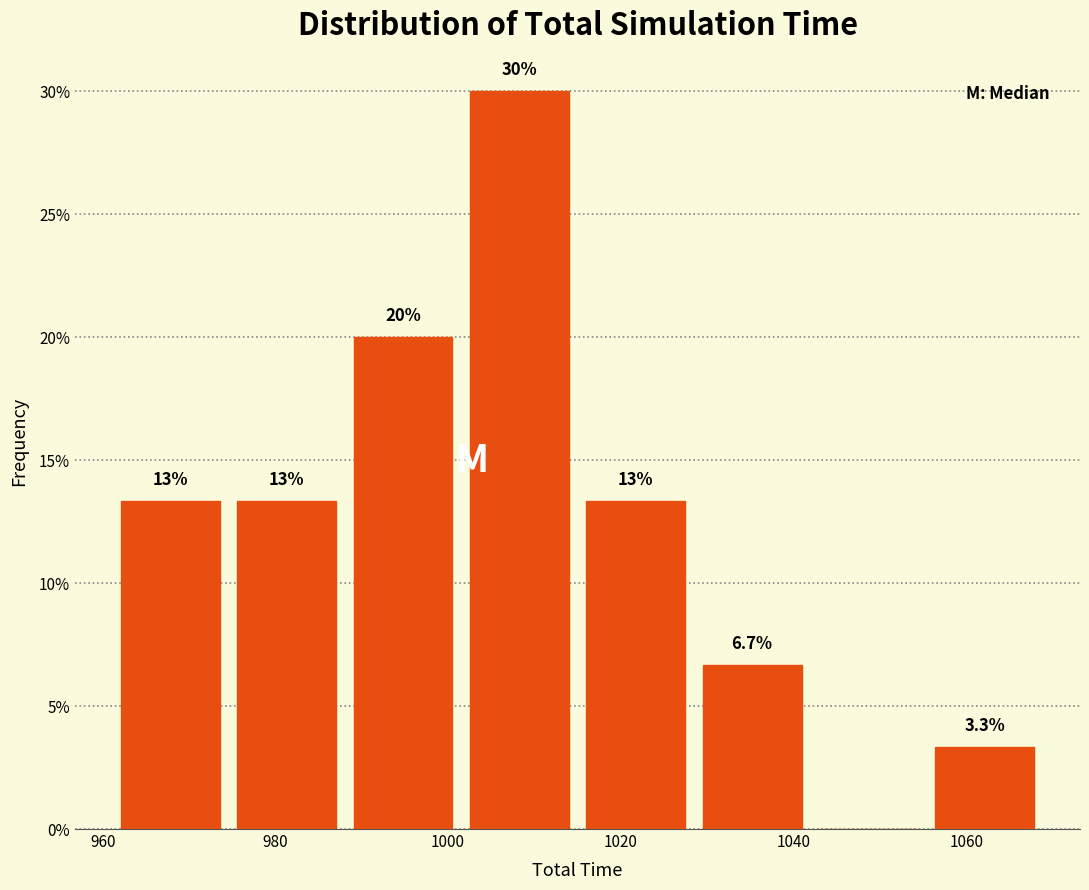

Over which range of the x-axis is the bar tallest?

1002 to 1014